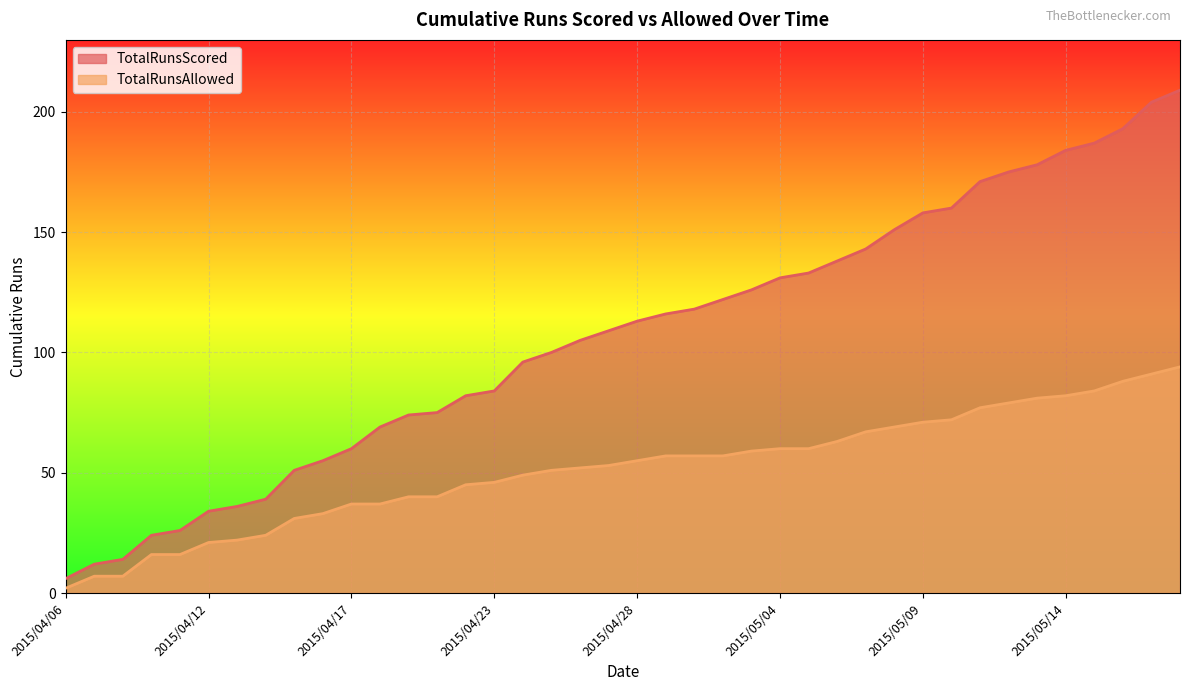

Is it true that TotalRunsScored equals 143 at 2015/05/07?

True